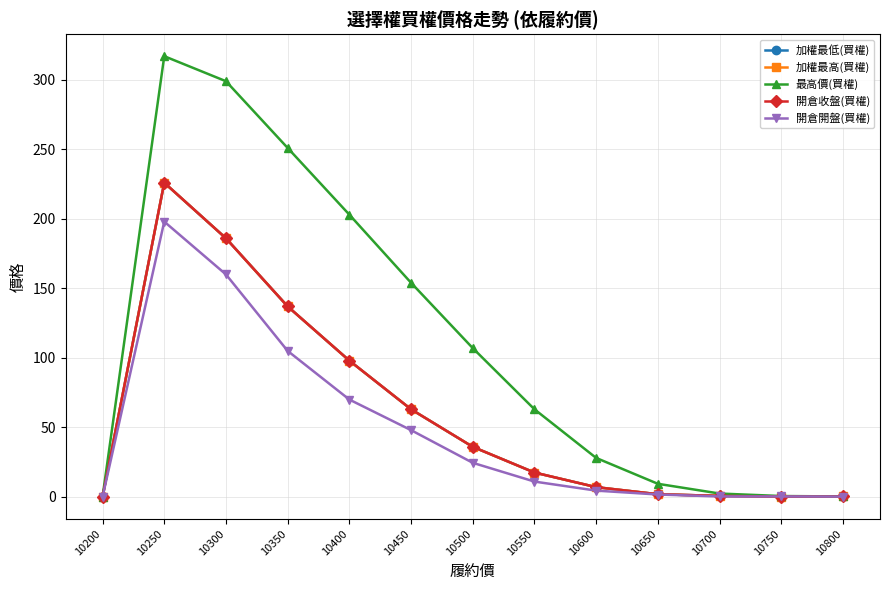

True or false: 最高價(買權) and 加權最高(買權) intersect in this chart.

False